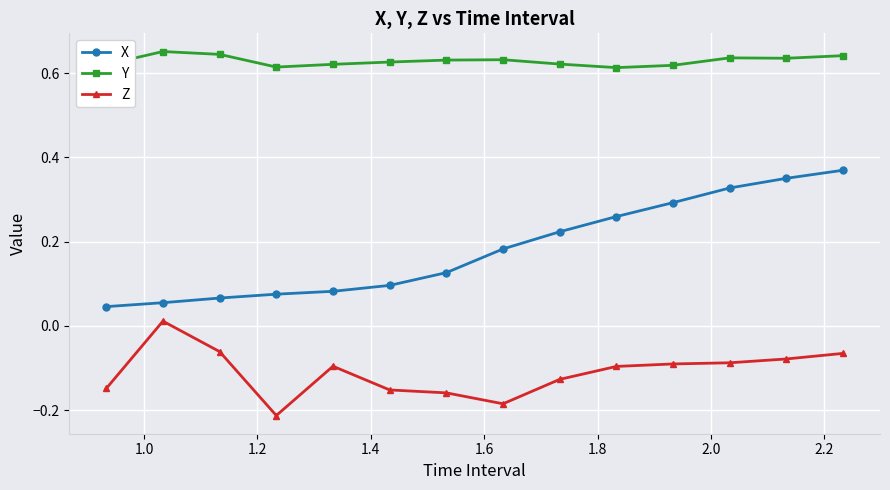

At how many categories does at least one series exceed 0?

14